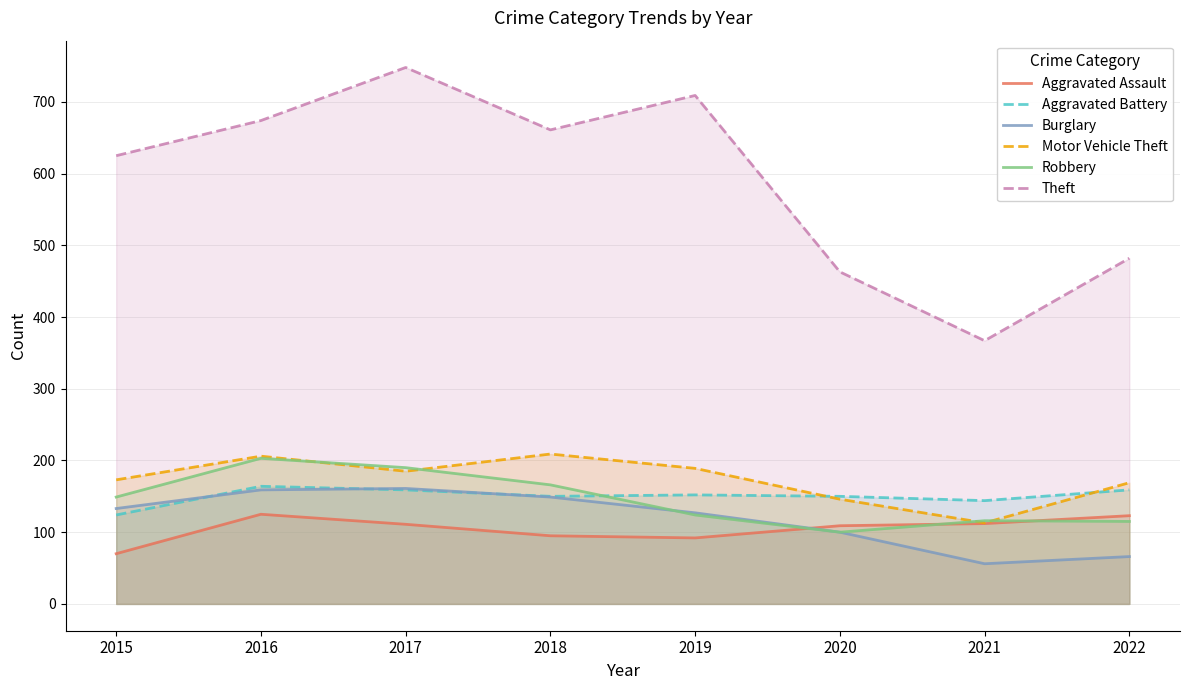

How many lines are shown in the chart?

6